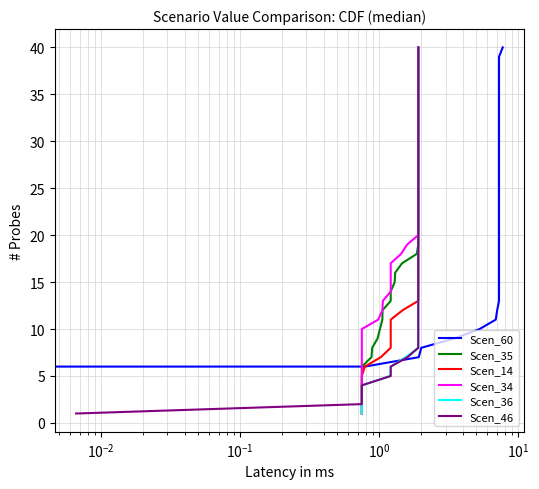

Is the value of Scen_34 at 32 greater than the value of Scen_14 at $\mathdefault{10^{-1}}$?

Yes